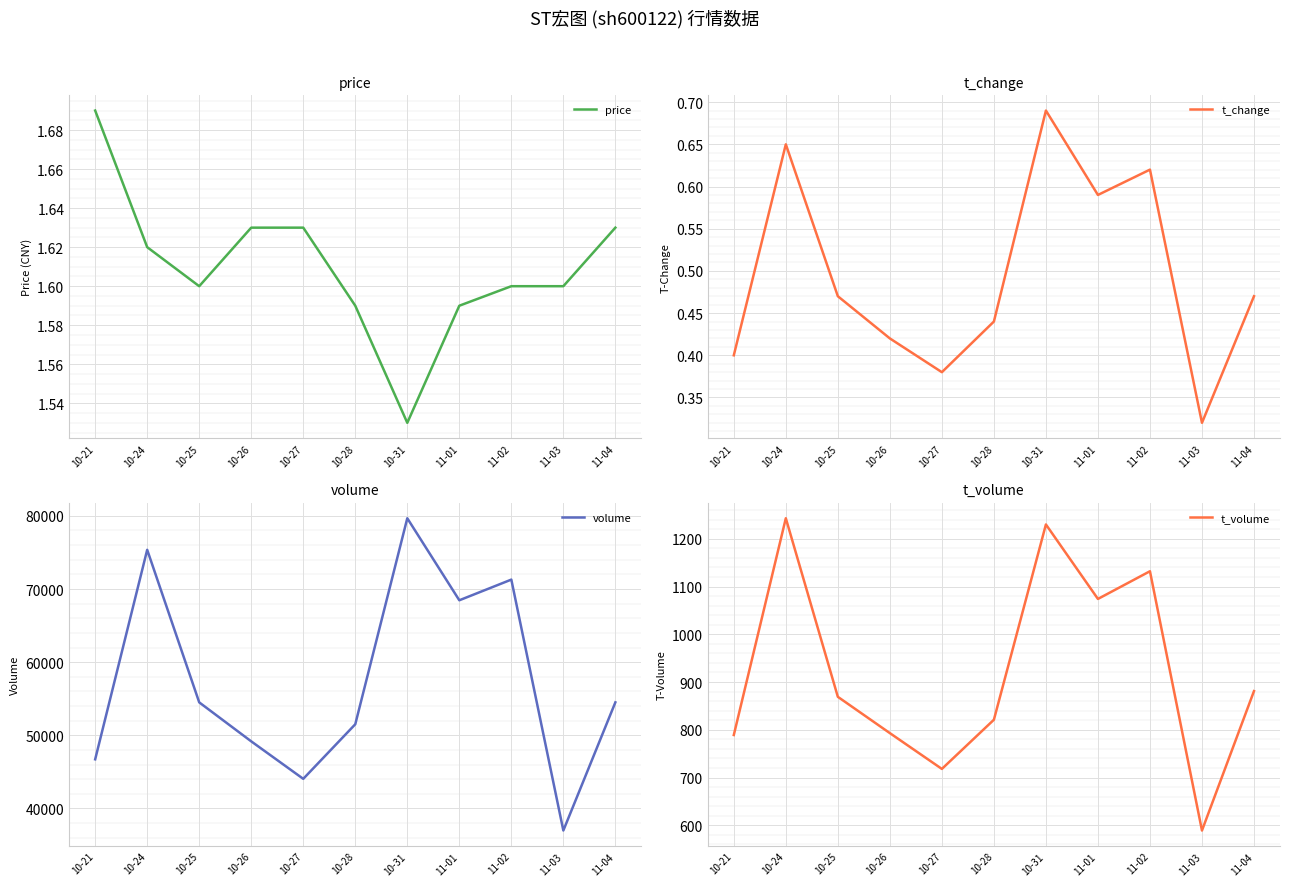

What is the total value across all series at 11-03?

37574.9